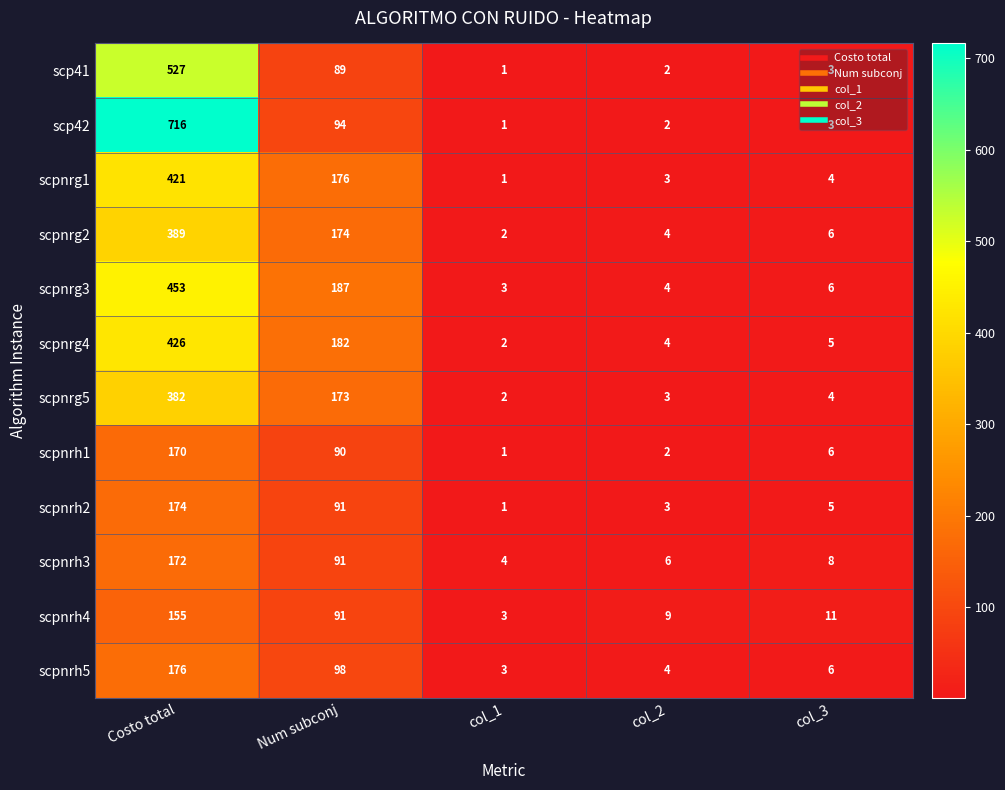

Which series changed the most between col_1 and col_2?

scpnrh4